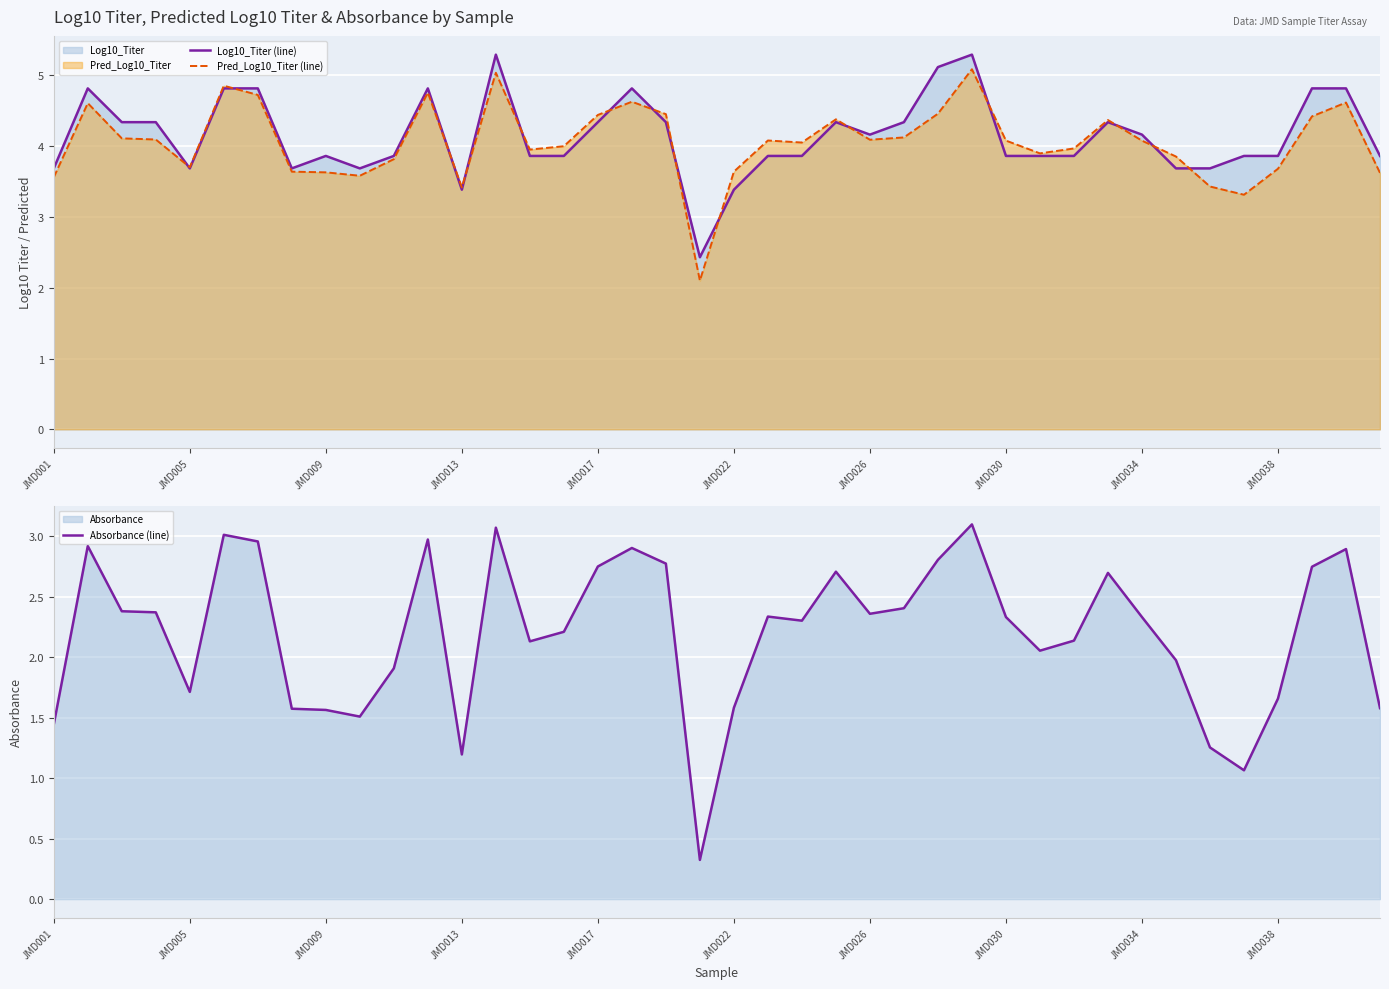

Is it true that Log10_Titer (line) equals 5.3 at JMD005?

False